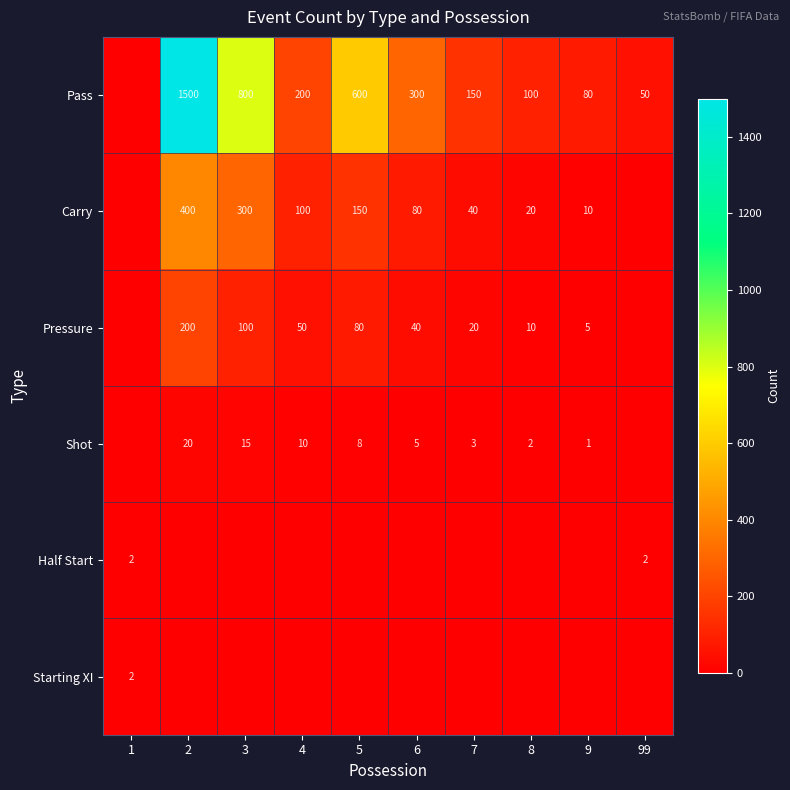

Is the value of Pass at 2 greater than the value of Pressure at 6?

Yes